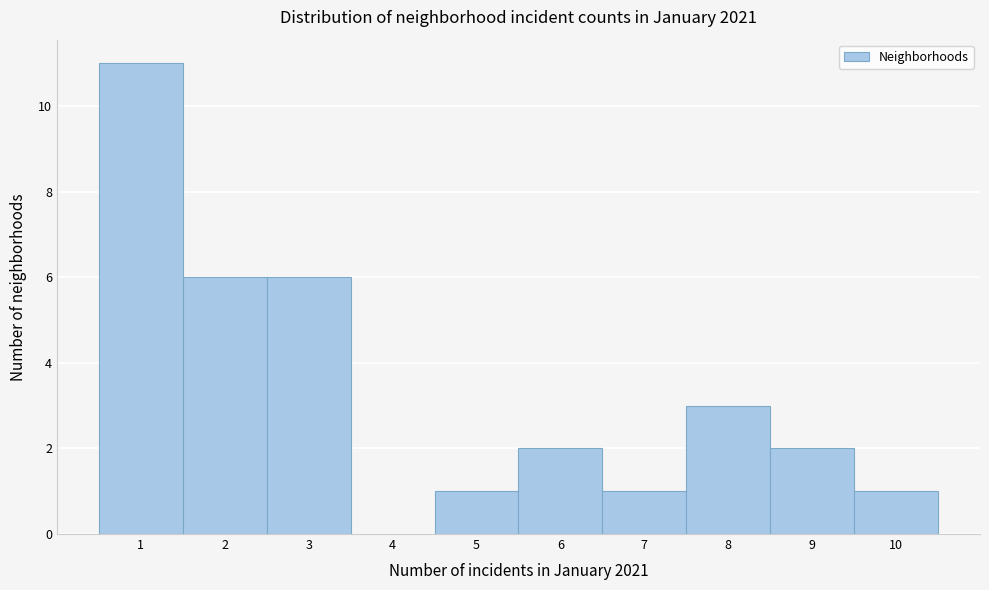

Reading right to left, what are all the values shown in this chart?

10=1	9=2	8=3	7=1	6=2	5=1	4=0	3=6	2=6	1=11